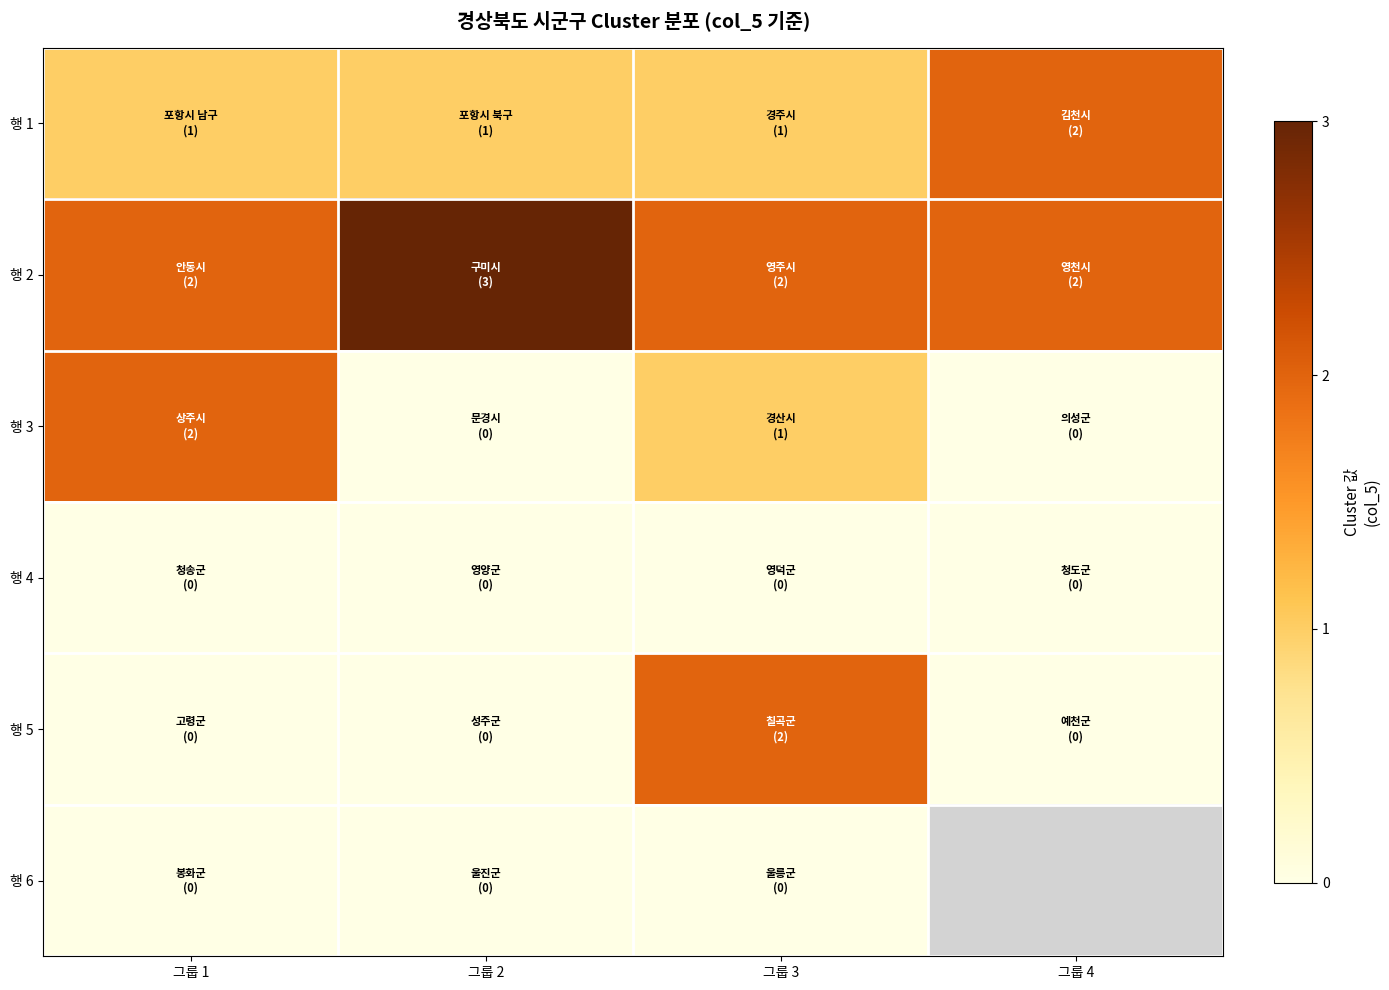

Is the value of 행 5 at 그룹 2 greater than the value of 행 4 at 그룹 1?

No